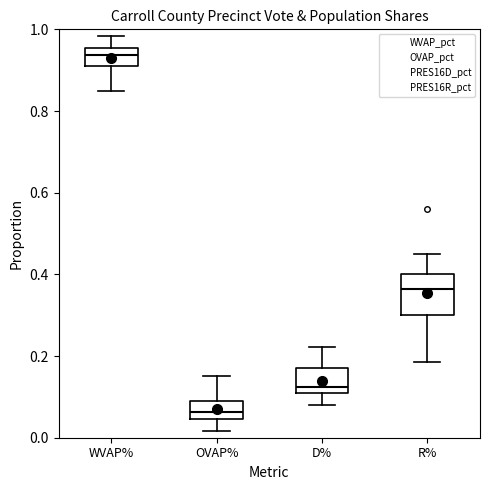

Reading left to right, read every box against the y-axis: the position of its median line, the range the box covers, and the ends of its whiskers. The values are not printed on the chart, so give them approximately, as read against the axis.

WVAP%: median 0.94, box 0.90 to 0.96, whiskers 0.86 to 0.98
OVAP%: median 0.06, box 0.04 to 0.10, whiskers 0.02 to 0.14
D%: median 0.12, box 0.10 to 0.18, whiskers 0.08 to 0.22
R%: median 0.36, box 0.30 to 0.40, whiskers 0.18 to 0.44